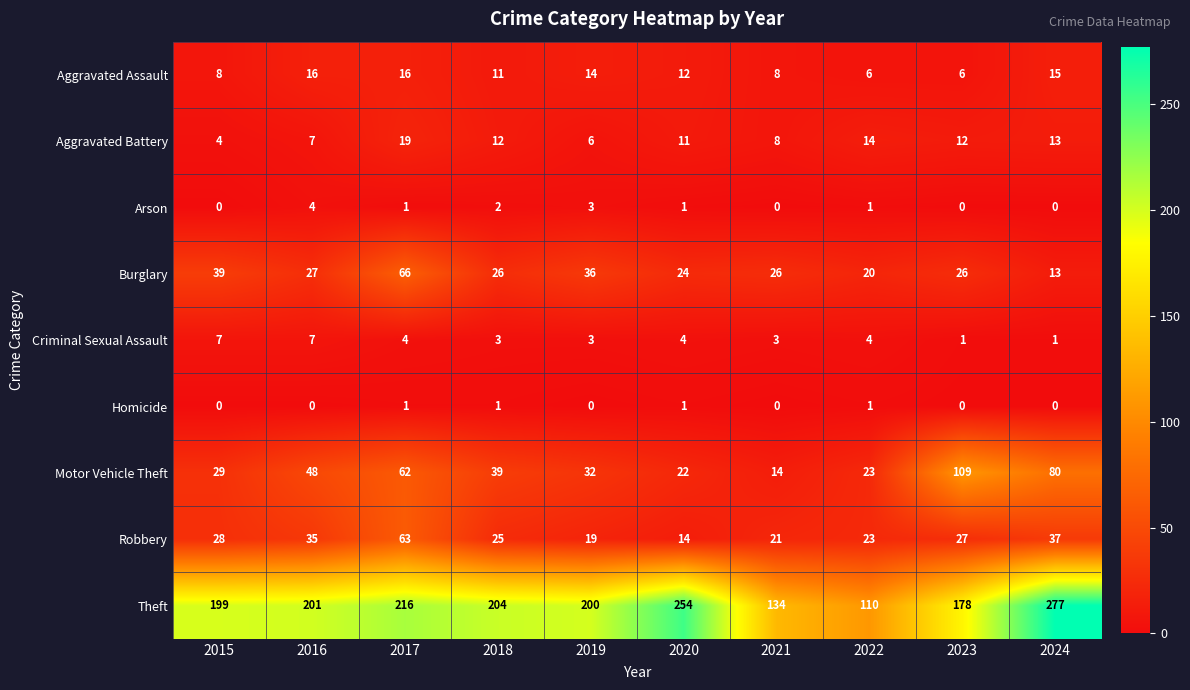

What is the difference between the maximum and second lowest values in the Robbery series?

44